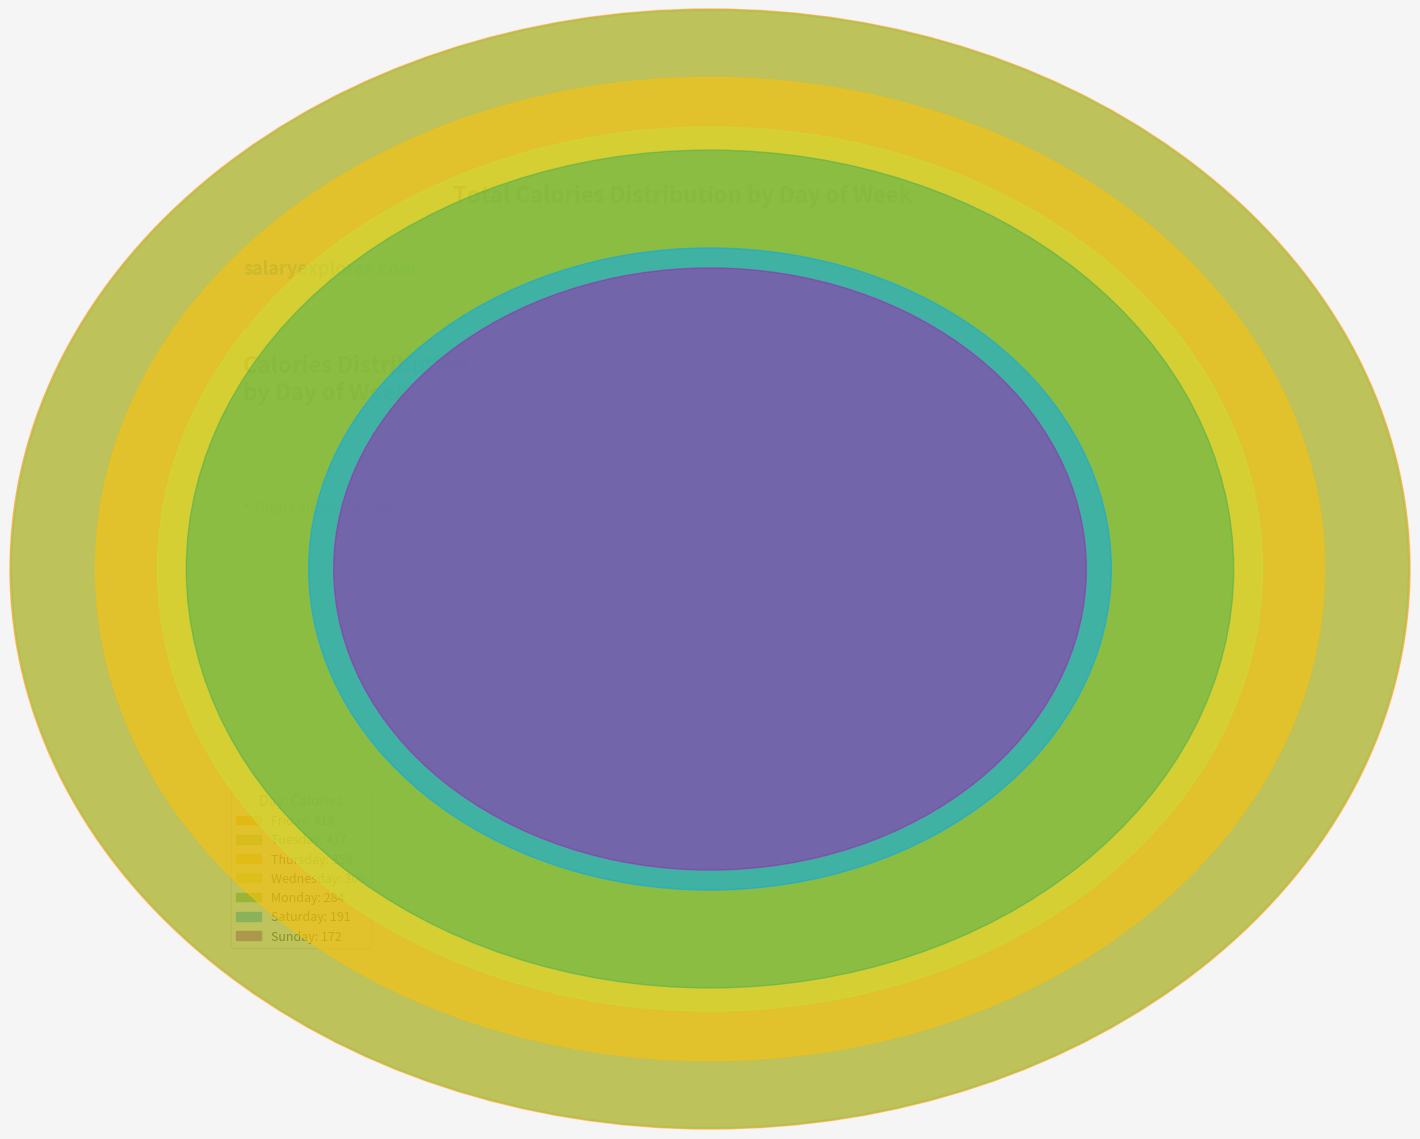

What is the largest slice in the pie chart?

Friday